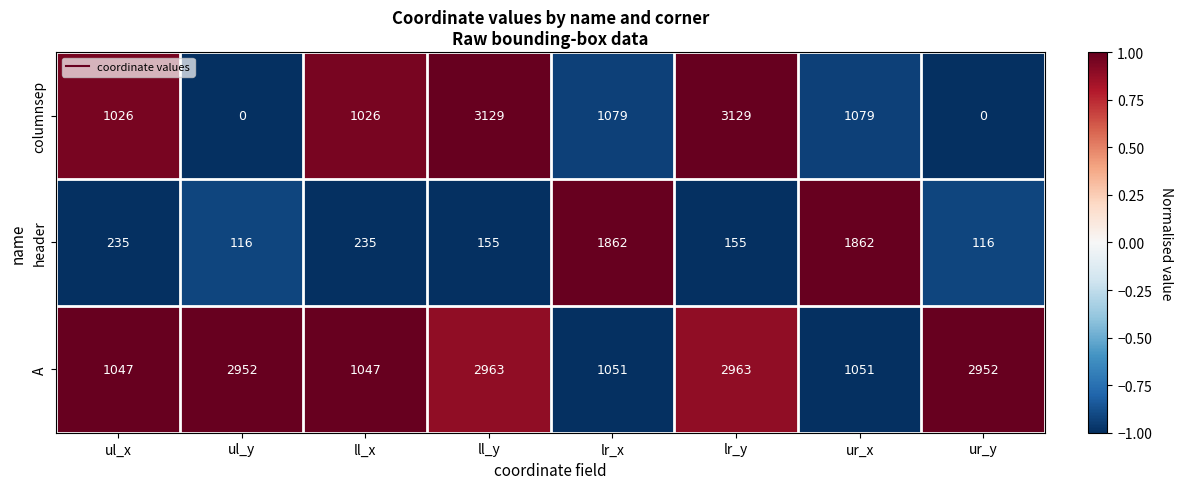

Rank the series by their average value, from lowest to highest.

header, columnsep, A